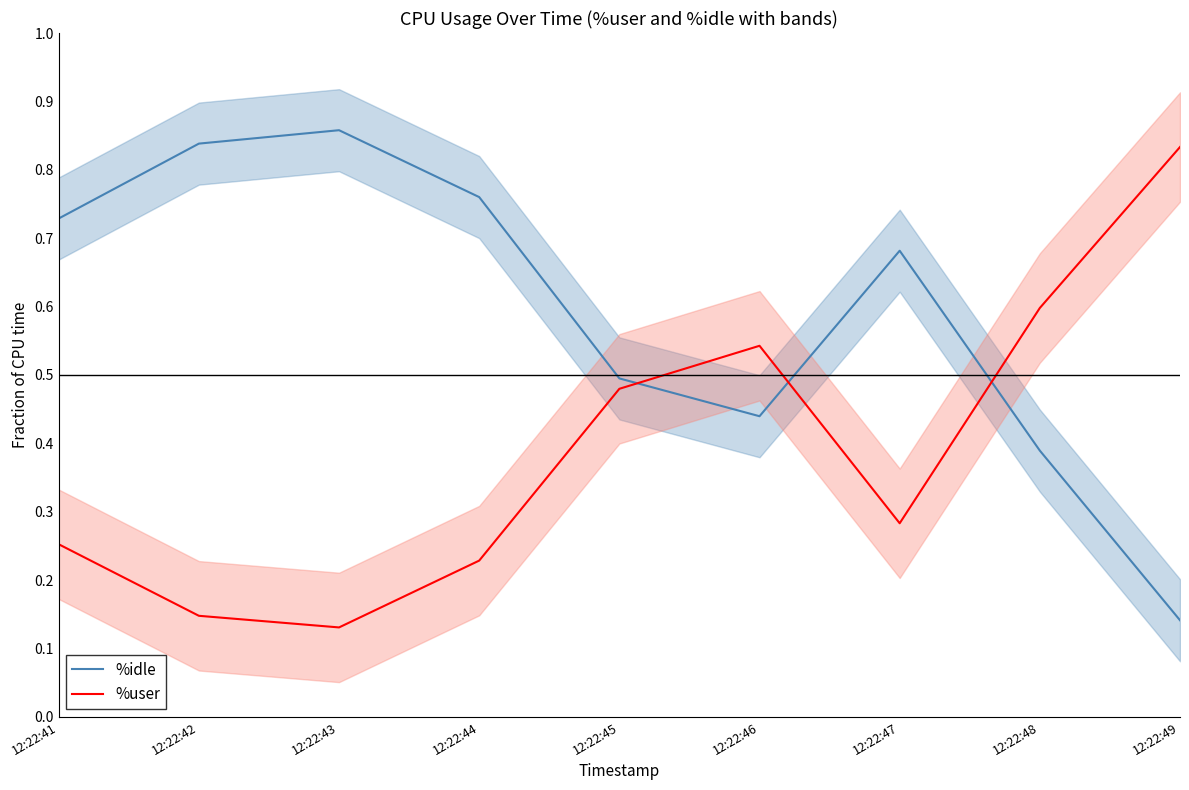

Is it true that %idle equals 0.8 at 12:22:42?

True